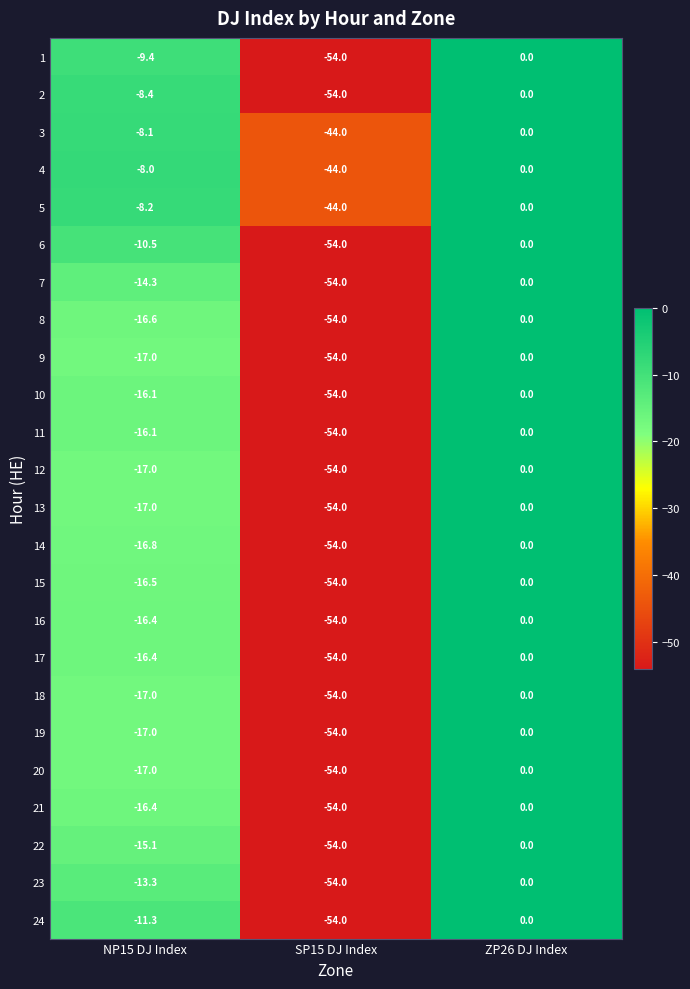

How many data points does each series have?

3